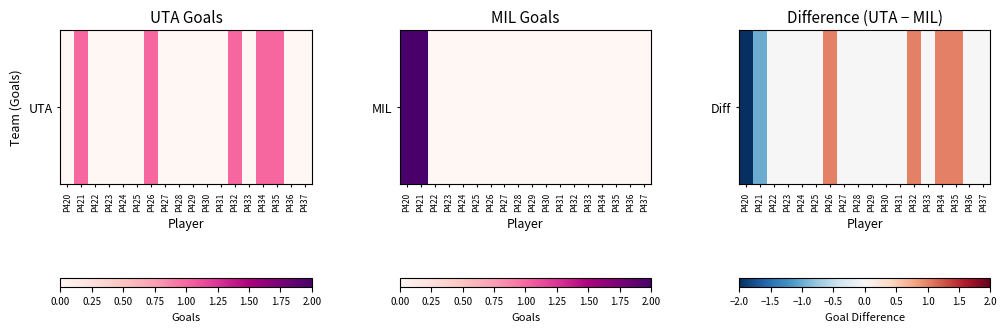

List the labels in order of value, smallest first.

P420, P421, P422, P423, P424, P425, P427, P428, P429, P430, P431, P433, P436, P437, P426, P432, P434, P435